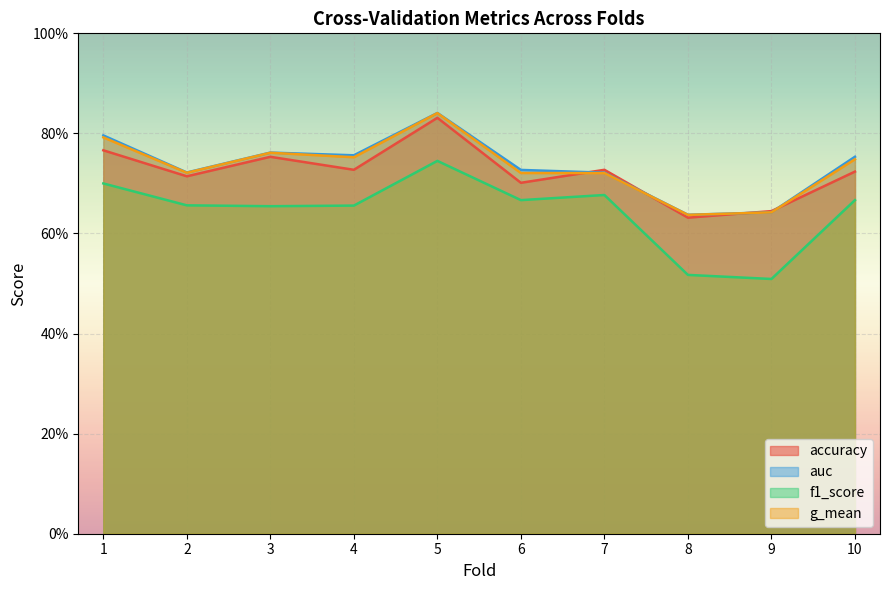

List the series in order of their peak value, highest first.

auc, g_mean, accuracy, f1_score